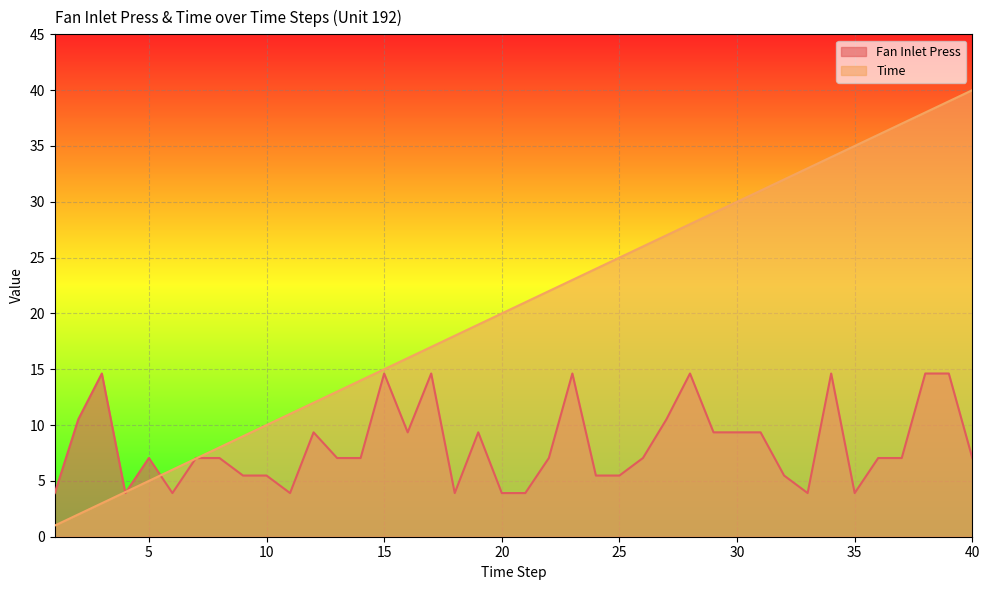

Rank the series at 25 from lowest to highest value.

Fan Inlet Press, Time